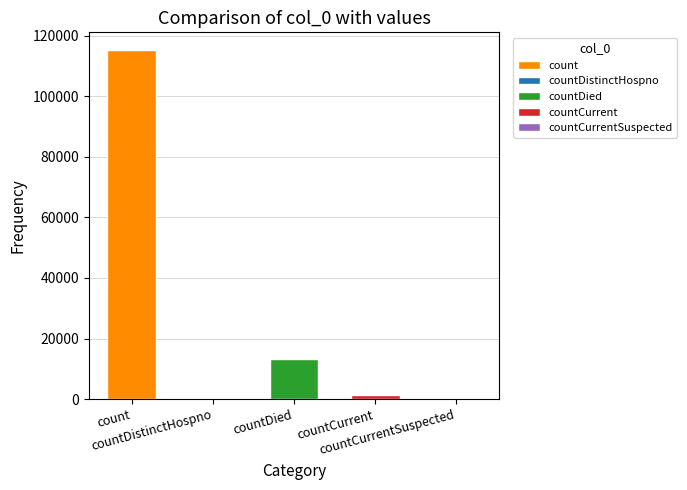

True or false: the data shows 13343 at countDied.

True